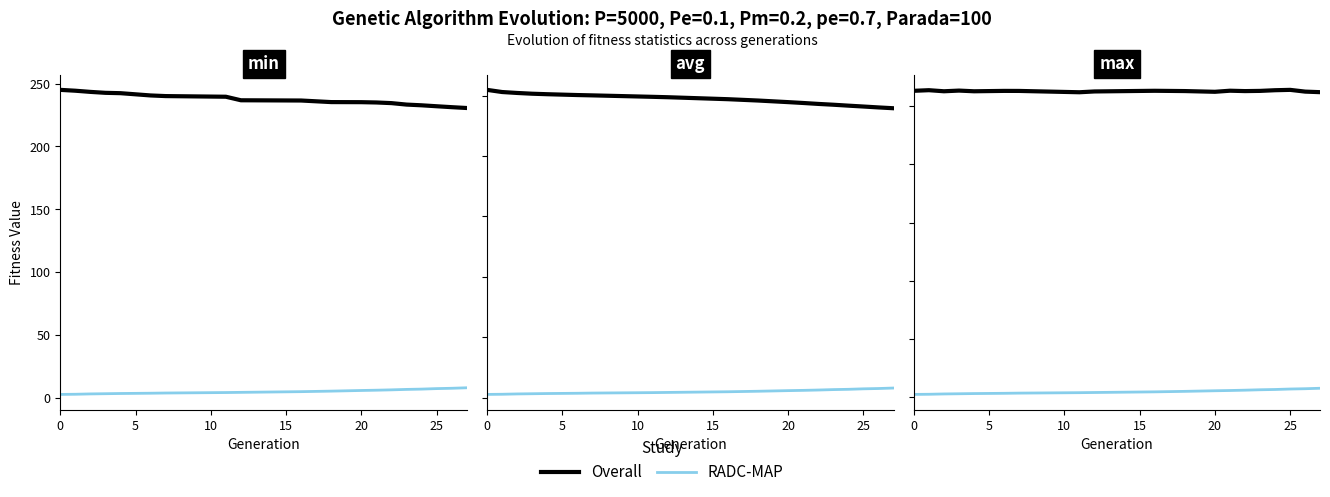

True or false: Overall and RADC-MAP cross at least once.

False